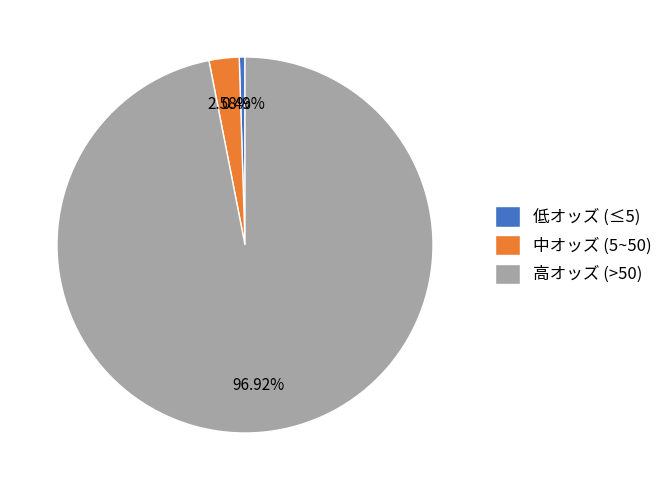

How many segments does this pie chart have?

3